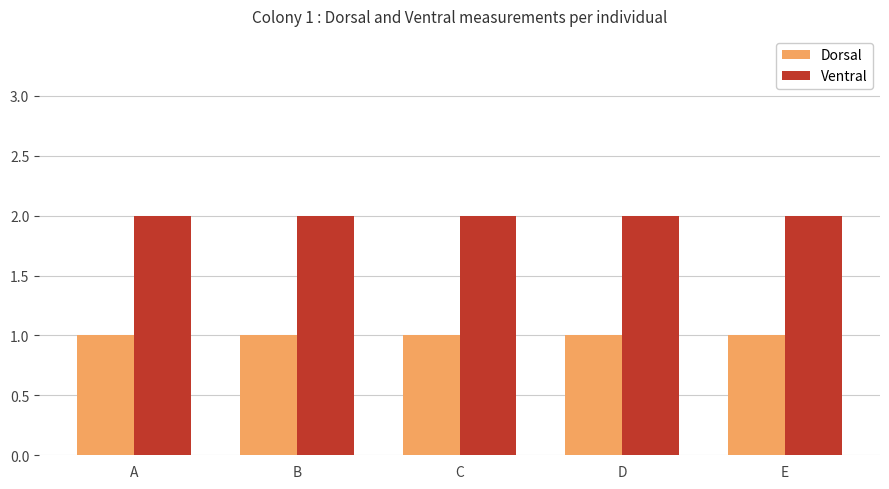

Is the value of Dorsal at C greater than the value of Ventral at B?

No